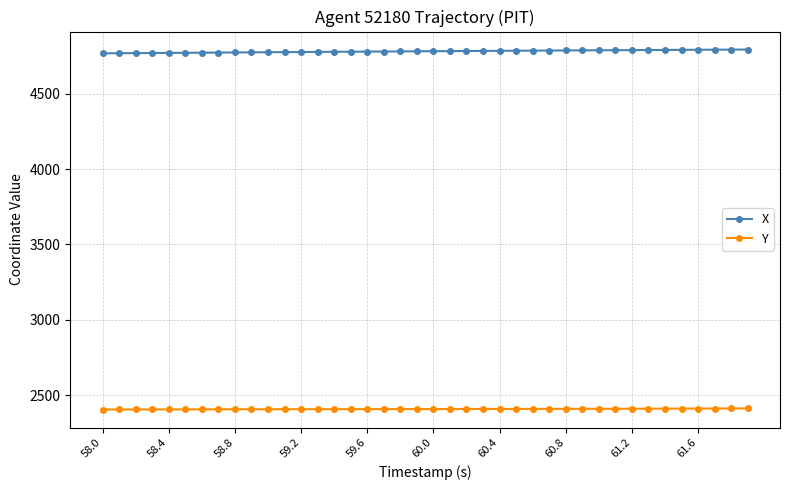

What are all the series names shown in the legend?

X, Y